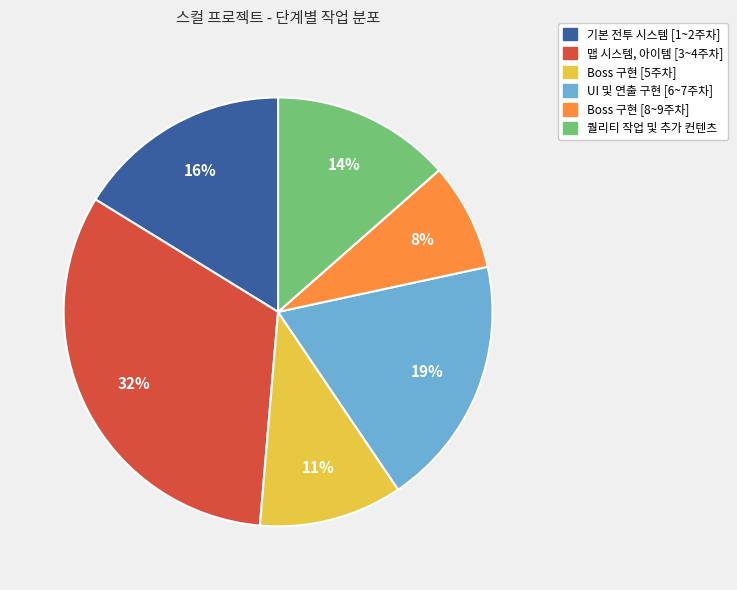

Do 기본 전투 시스템 [1~2주차] and UI 및 연출 구현 [6~7주차] together represent more than half of the pie?

No